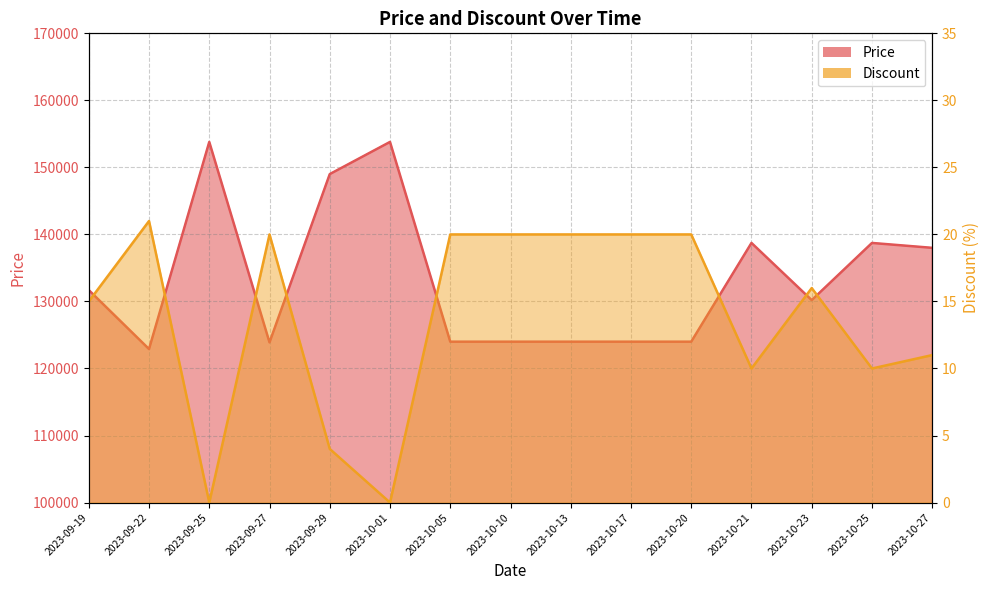

At which category is the sum across all series the highest?

2023-09-25